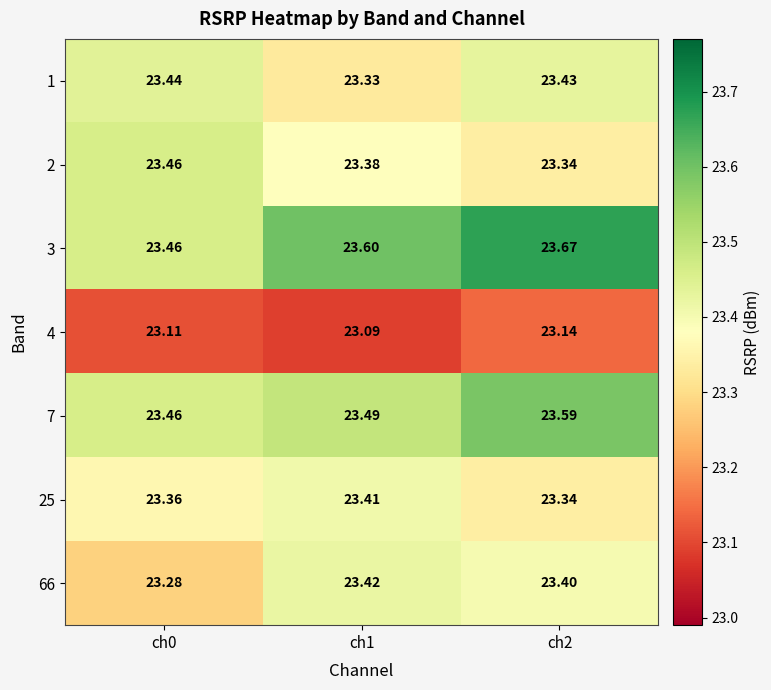

Is the value of 3 at ch1 greater than the value of 1 at ch0?

Yes